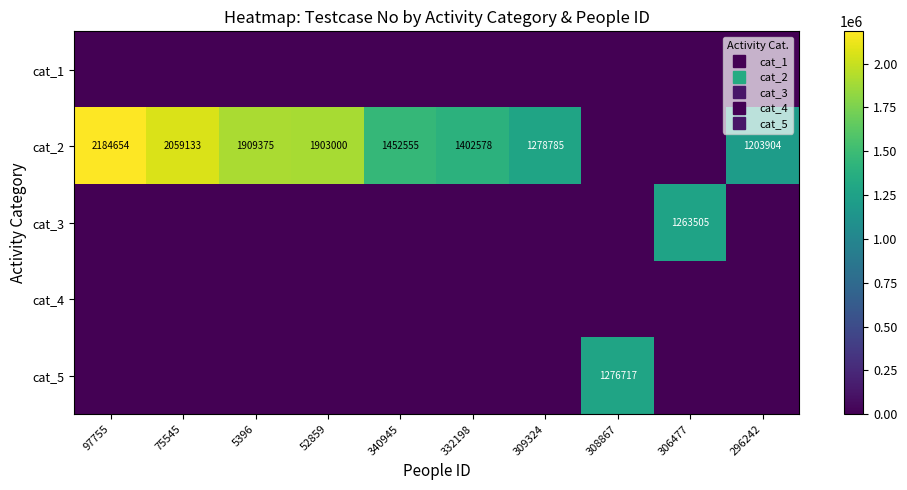

The cat_2 series shows 2725166 at 5396. True or false?

False